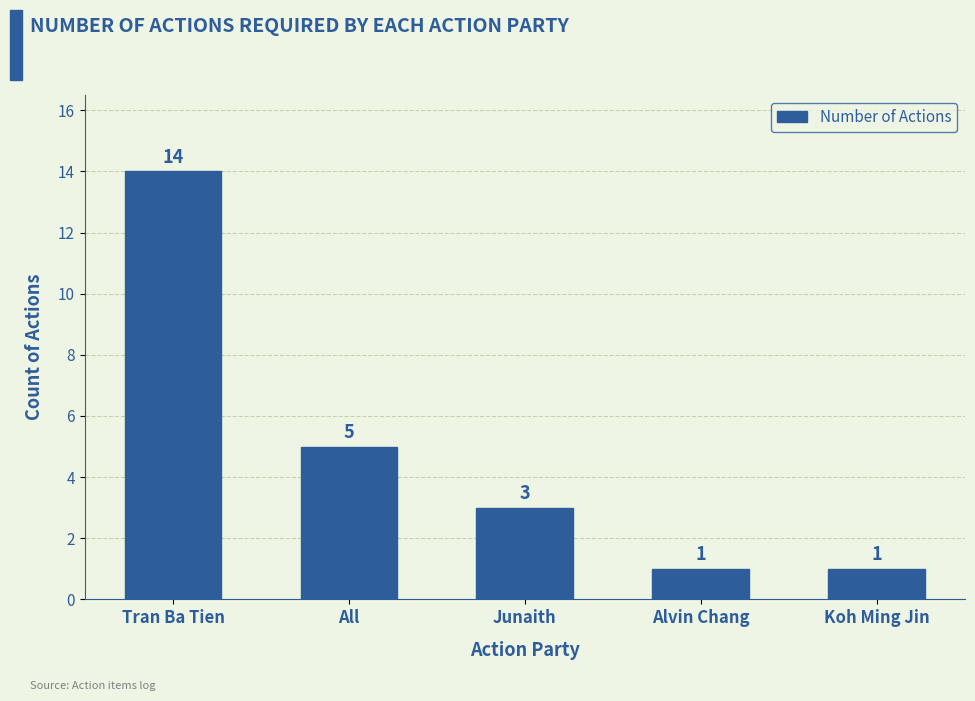

The value at Alvin Chang is 2. True or false?

False